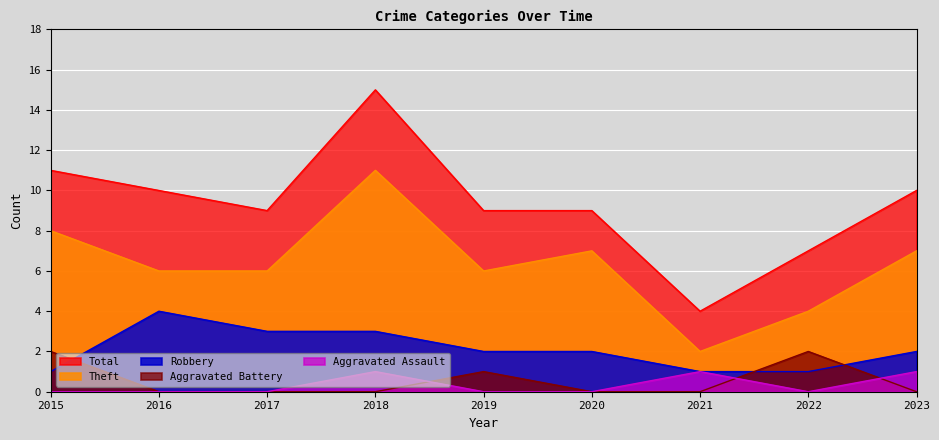

Between 2016 and 2017, which is larger?

2016